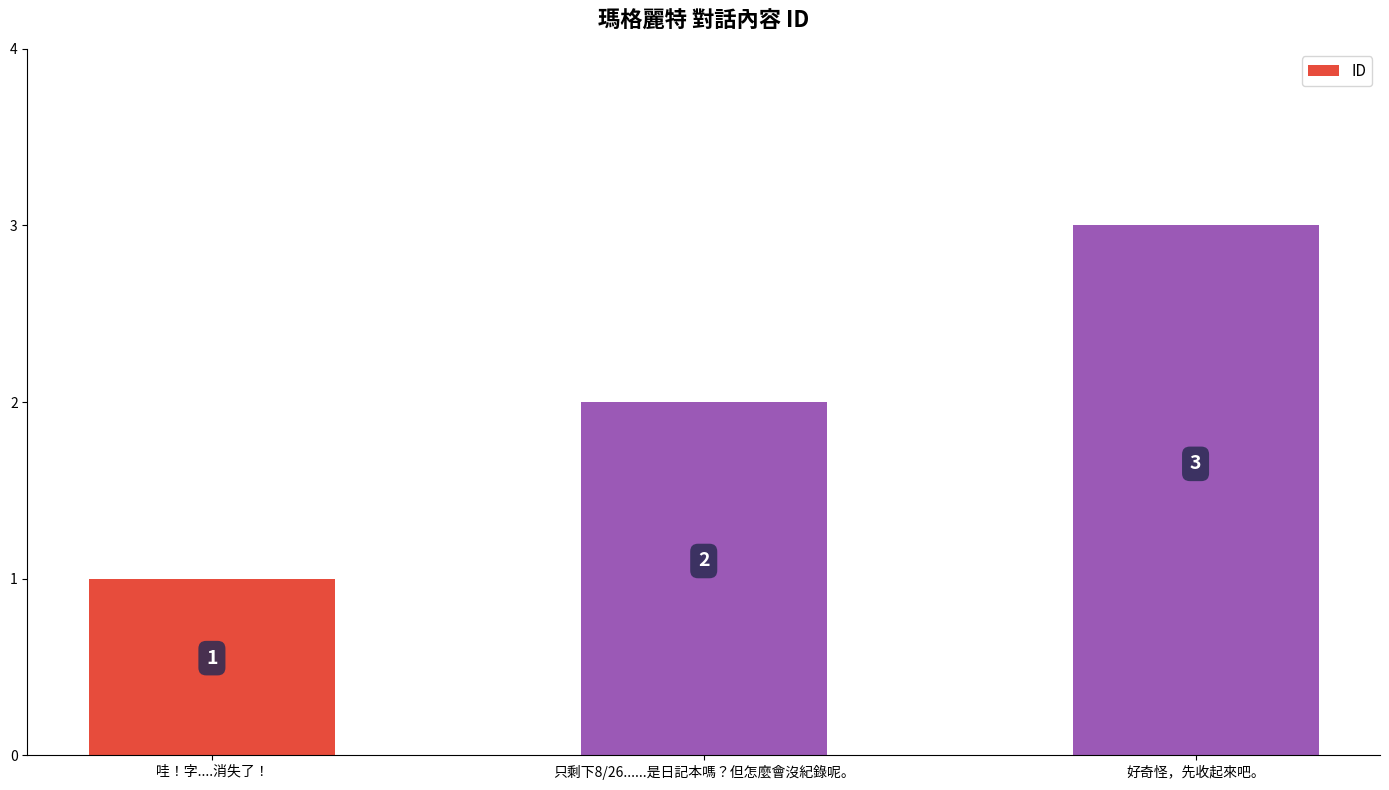

The chart shows a value of 5 at 好奇怪，先收起來吧。. True or false?

False